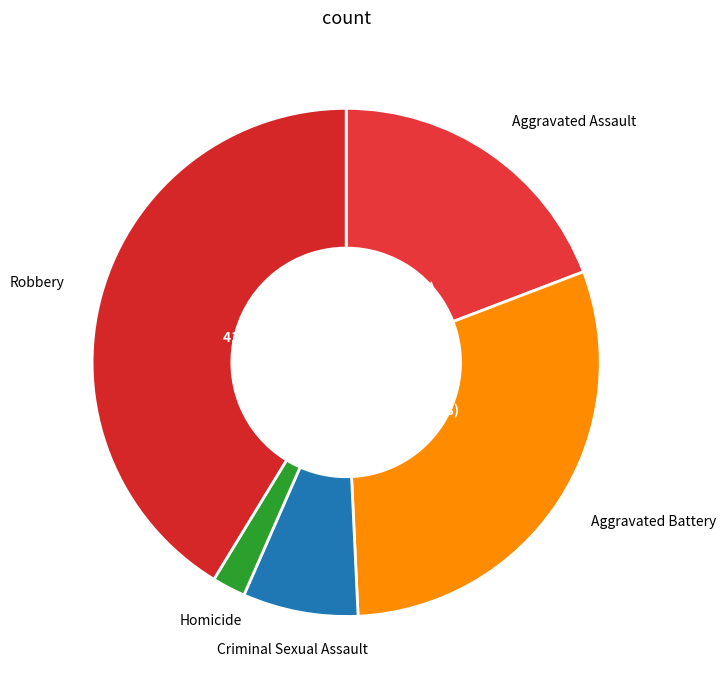

What is the smallest slice in the pie chart?

Homicide